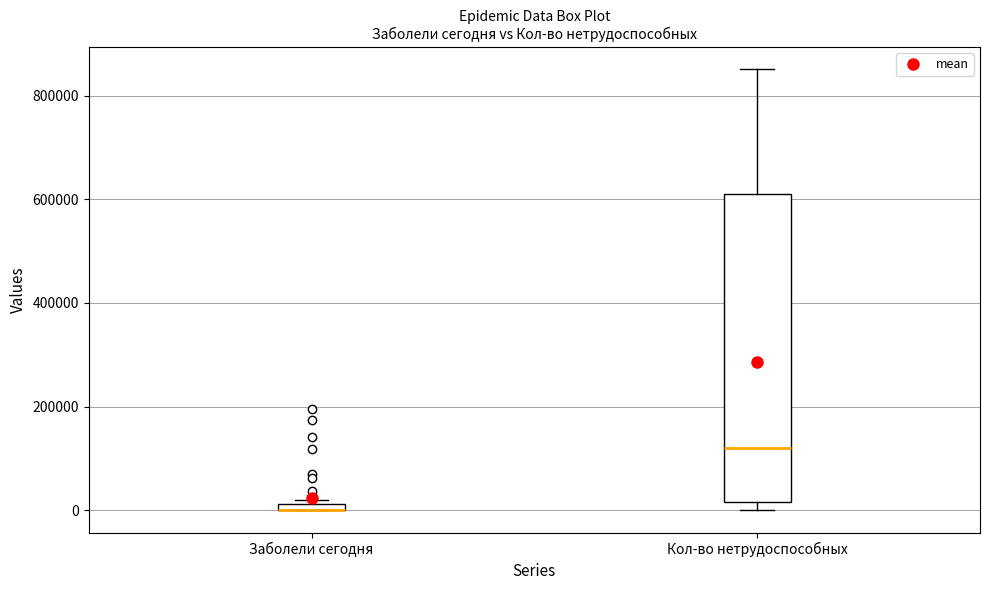

Comparing the boxes themselves (not the whiskers), which one is the tallest?

Кол-во нетрудоспособных